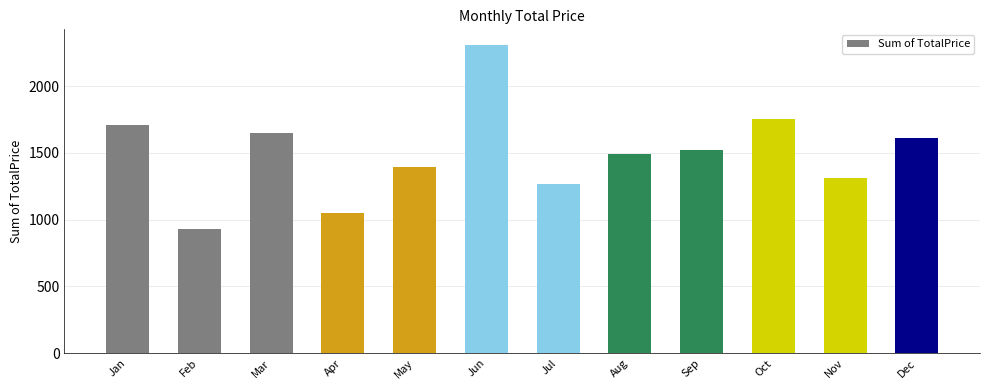

What is the value of the 10th bar from the left?

1755.6